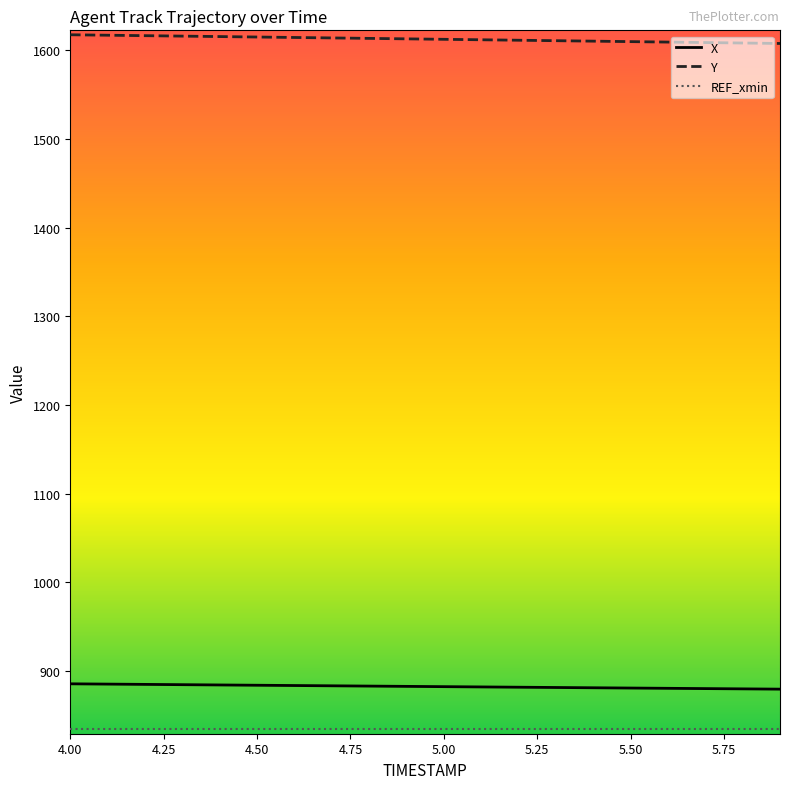

True or false: Y and X intersect in this chart.

False